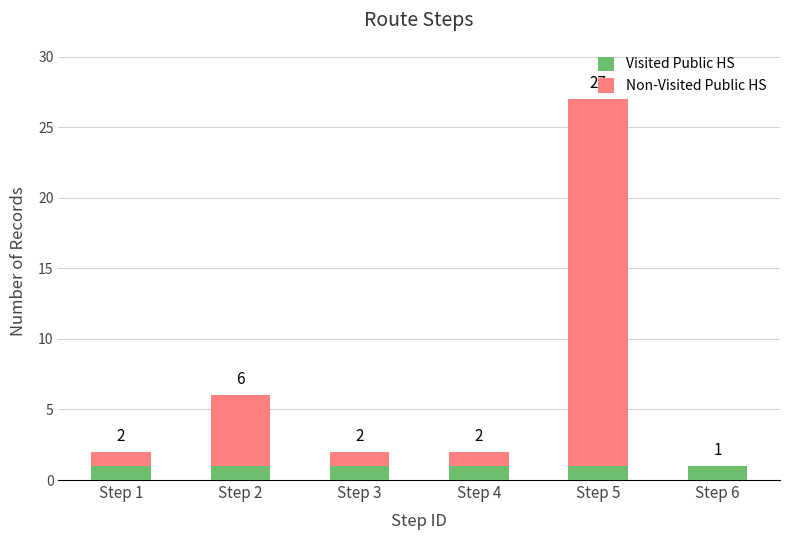

Does the chart contain stacked bars?

Yes